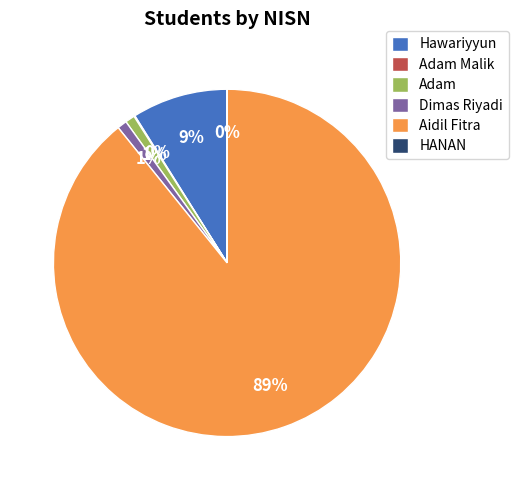

Is there any slice that represents more than half of the pie?

Yes